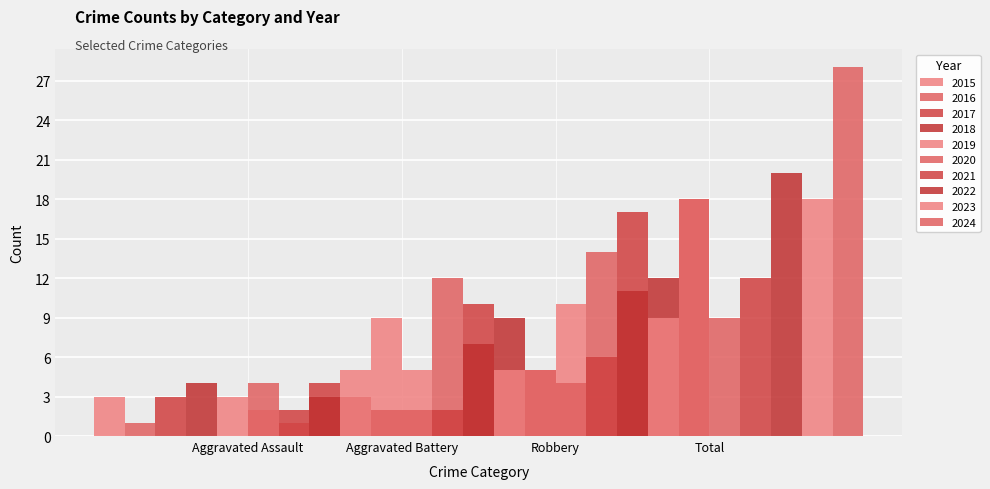

At which label is Total closest to 18?

2019